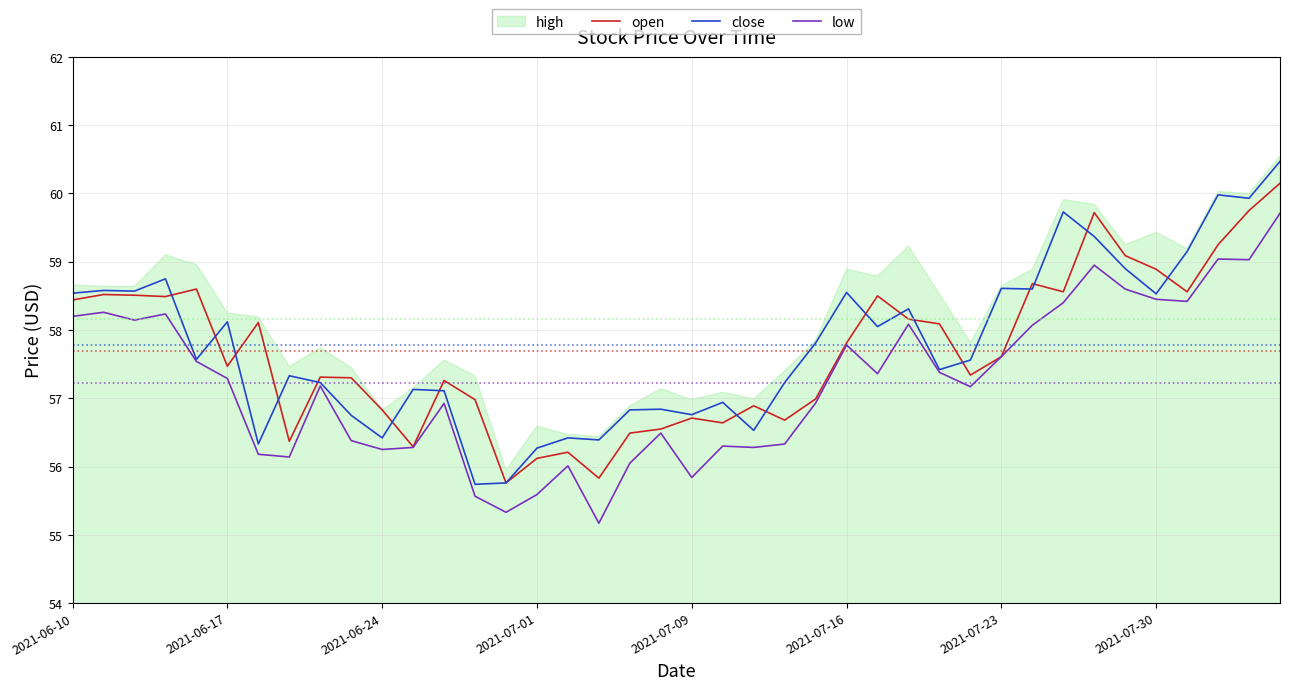

What is the difference between the second highest and second lowest values in the low series?

3.7